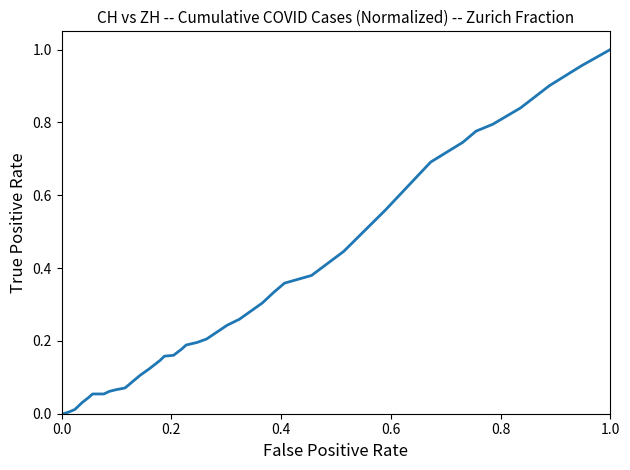

Is this an area chart (filled region under the line)?

No